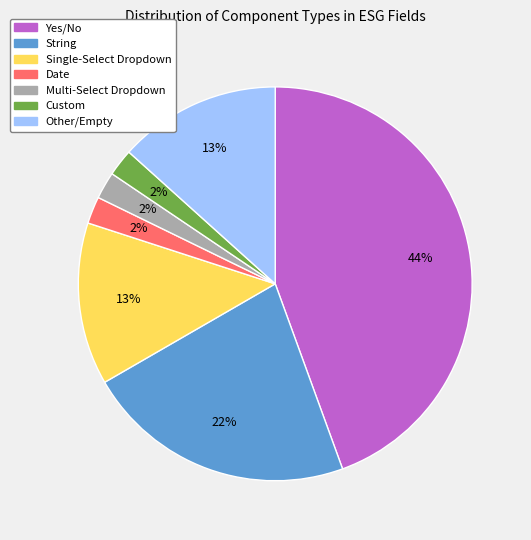

Is there any slice that represents more than half of the pie?

No